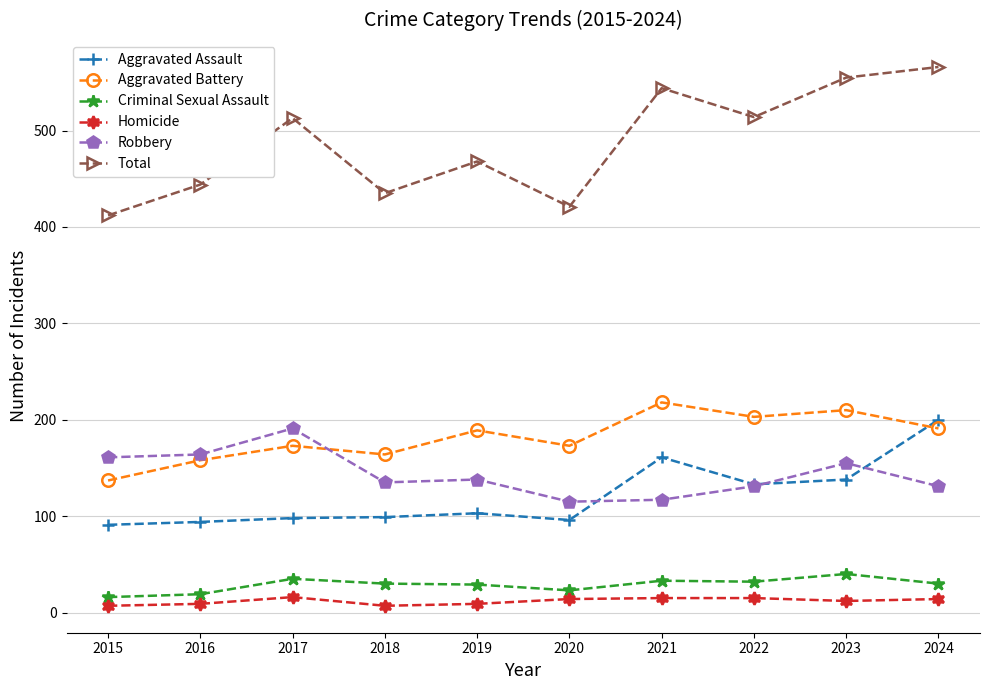

What are all the series names shown in the legend?

Aggravated Assault, Aggravated Battery, Criminal Sexual Assault, Homicide, Robbery, Total